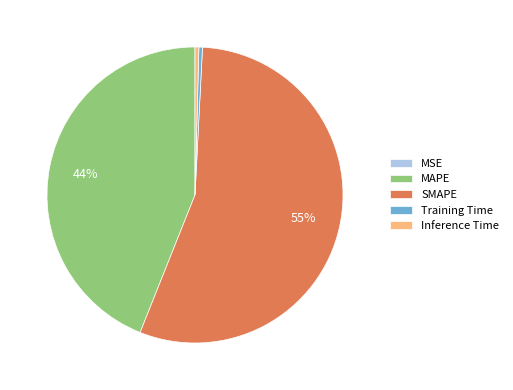

Is it true that SMAPE is 41% of the pie?

False